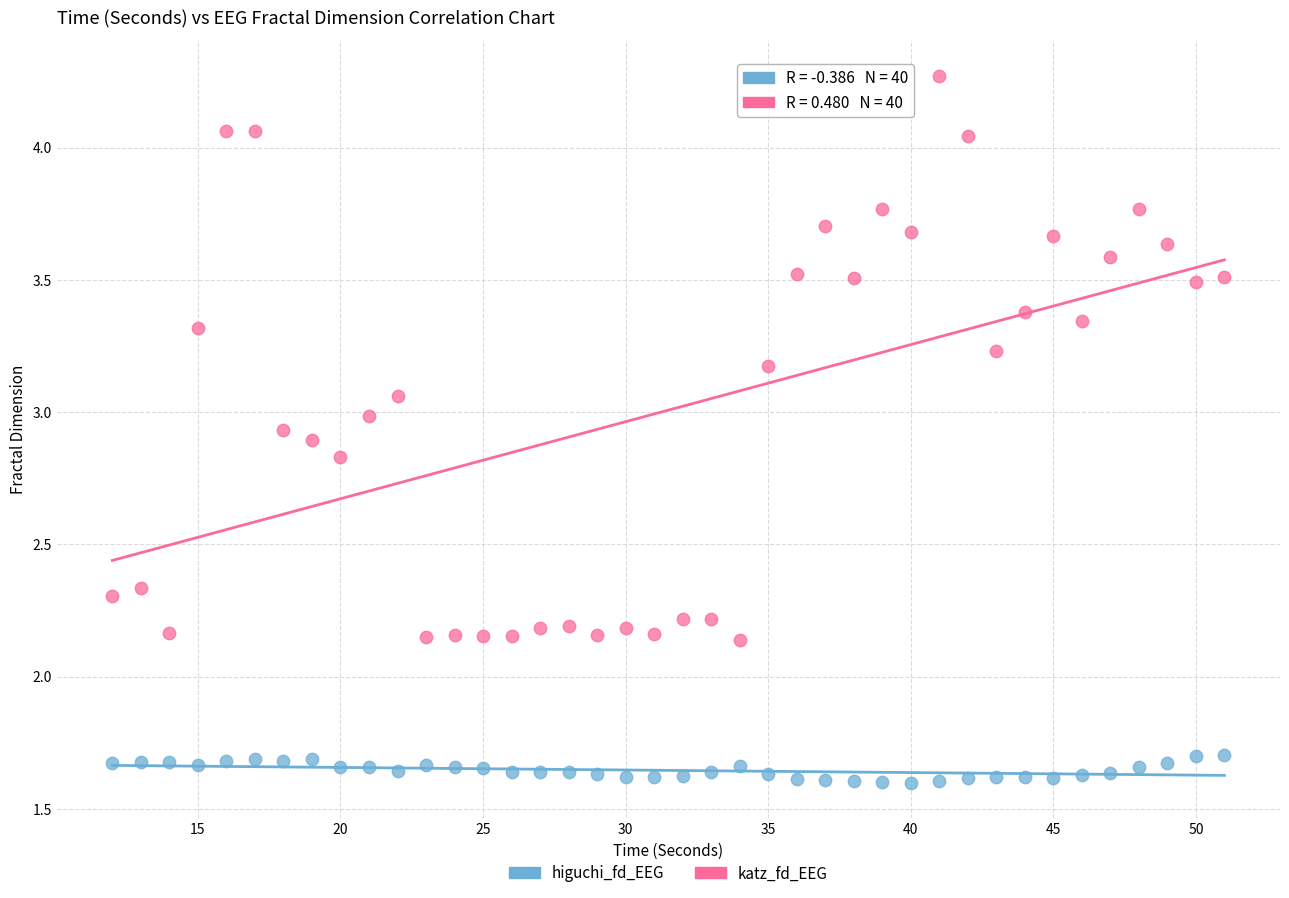

Which series contains the lowest Y value?

higuchi_fd_EEG